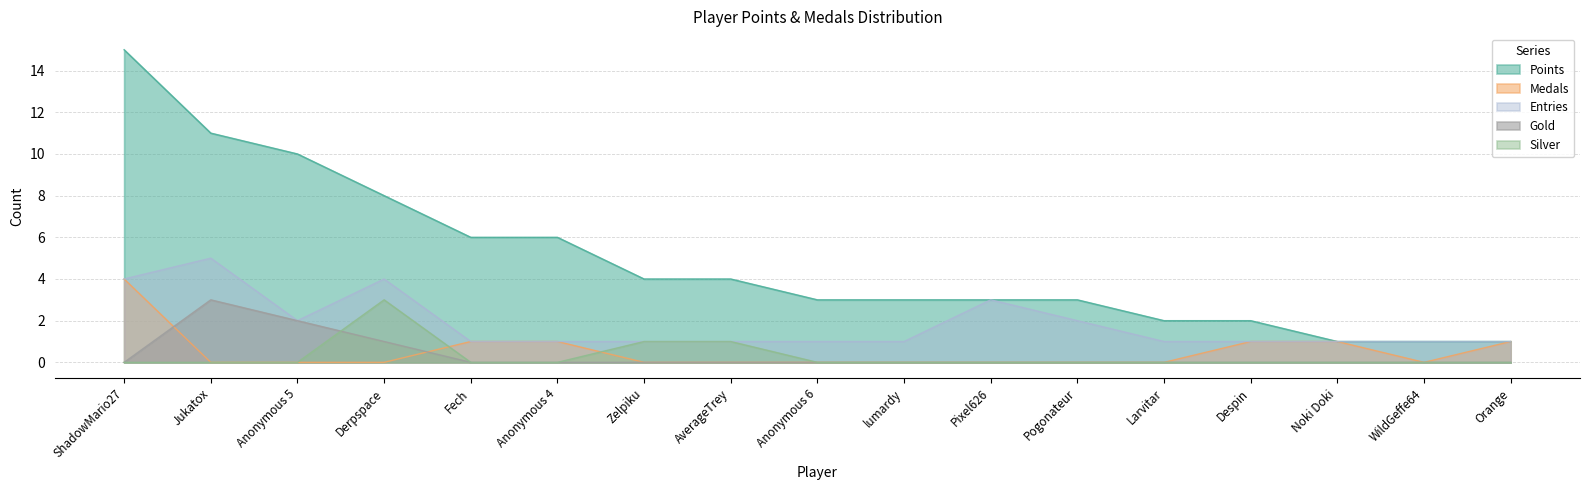

True or false: Points and Entries intersect in this chart.

False